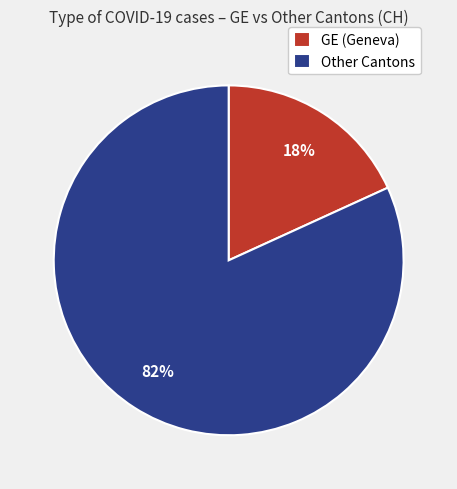

To the nearest percent, what is the difference between the largest and smallest slice percentages?

64%